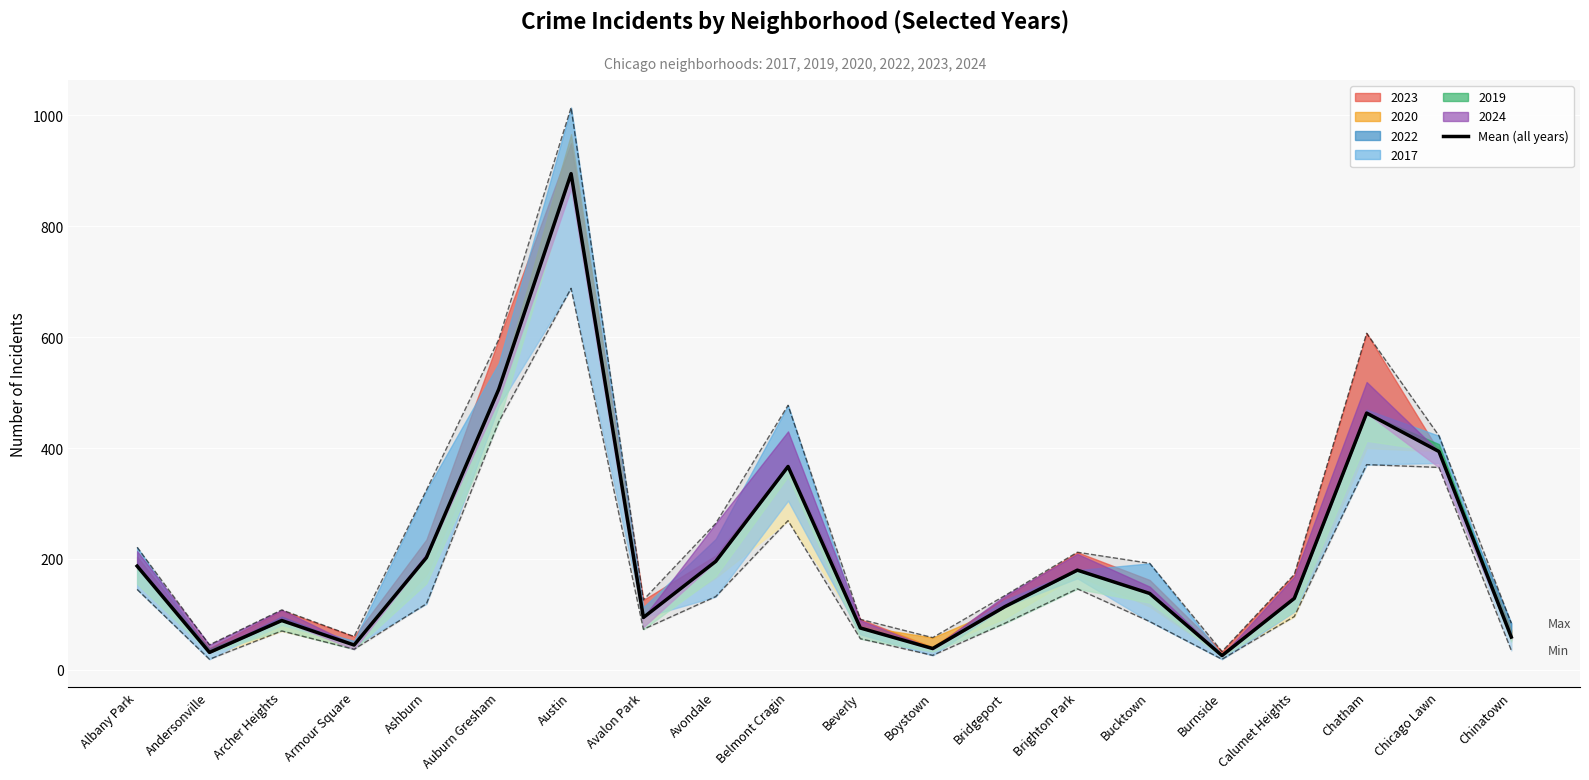

True or false: the data has more than 2 interior local peaks.

True